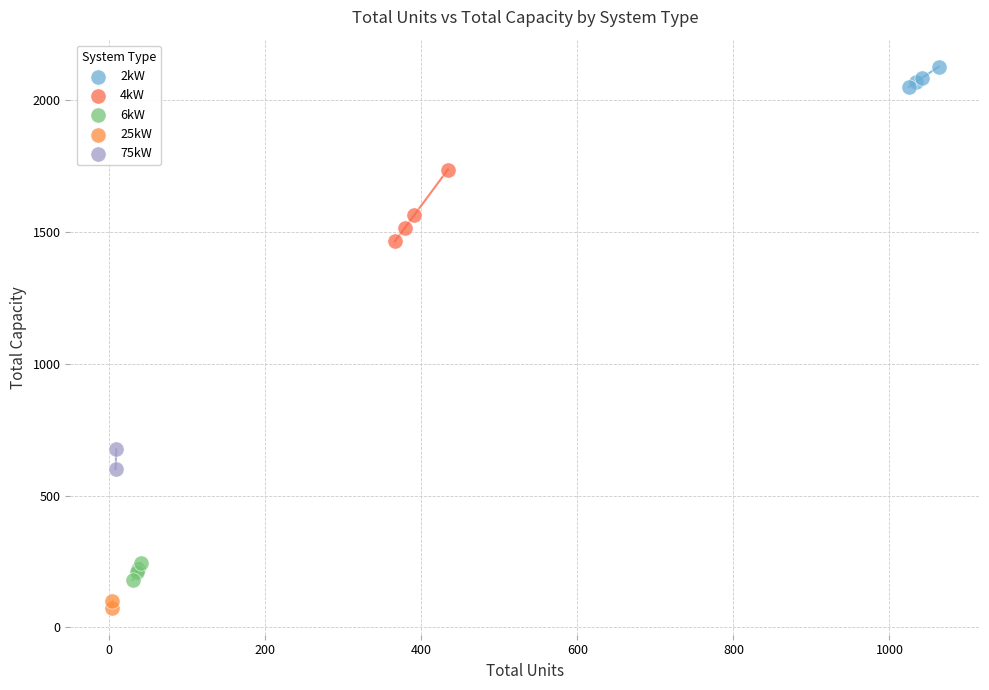

What are all the series names shown in the legend?

2kW, 4kW, 6kW, 25kW, 75kW